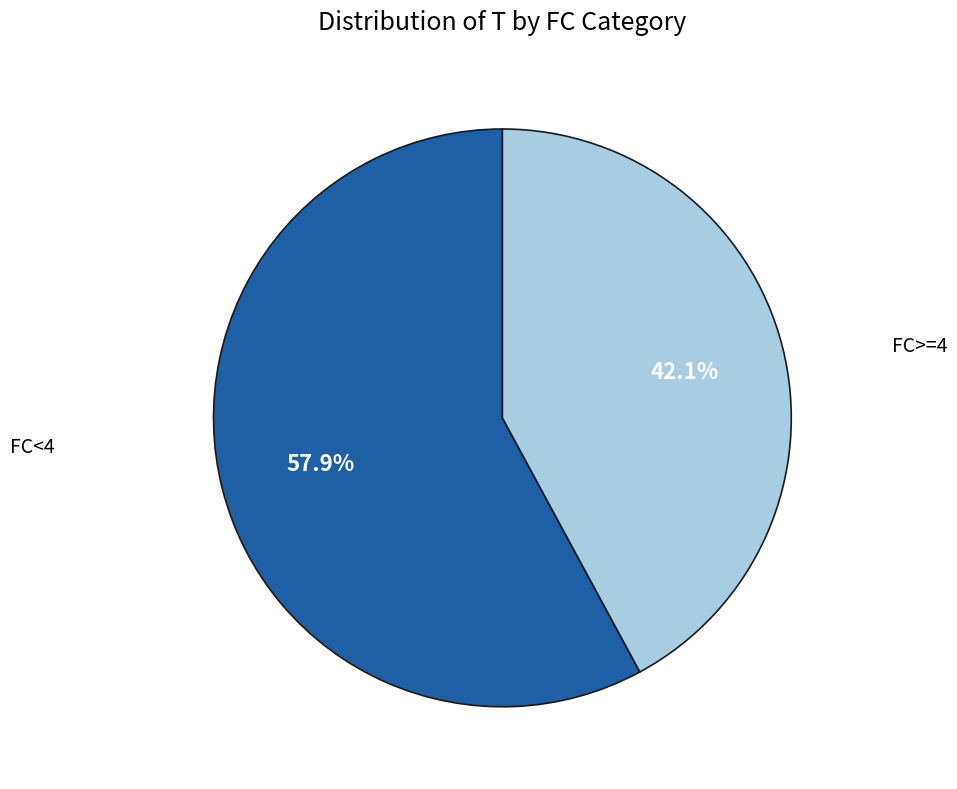

Is there any slice that represents more than half of the pie?

Yes